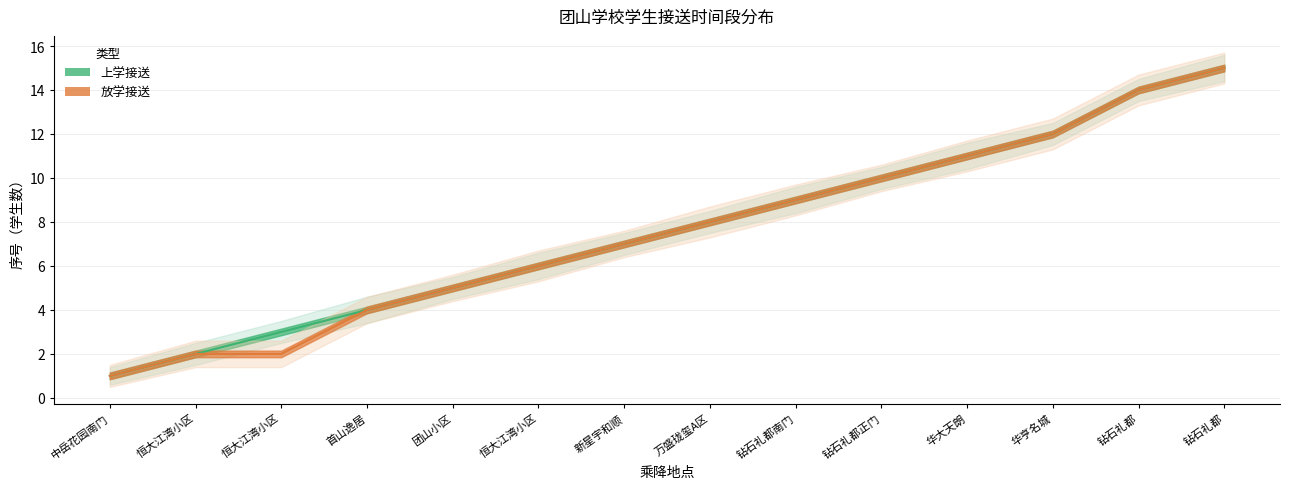

Reading left to right, extract all data points from this chart.

上学接送: 中岳花园南门=1.0	恒大江湾小区=2.0	恒大江湾小区=3.0	首山逸居=4.0	团山小区=5.0	恒大江湾小区=6.0	新星宇和顺=7.0	万盛珑玺A区=8.0	钻石礼都南门=9.0	钻石礼都正门=10.0	华大天朗=11.0	华亨名城=12.0	钻石礼都=14.0	钻石礼都=15.0
上学接送_upper: 中岳花园南门=1.4	恒大江湾小区=2.5	恒大江湾小区=3.5	首山逸居=4.6	团山小区=5.5	恒大江湾小区=6.6	新星宇和顺=7.5	万盛珑玺A区=8.5	钻石礼都南门=9.6	钻石礼都正门=10.5	华大天朗=11.6	华亨名城=12.5	钻石礼都=14.5	钻石礼都=15.6
上学接送_lower: 中岳花园南门=0.6	恒大江湾小区=1.5	恒大江湾小区=2.5	首山逸居=3.4	团山小区=4.5	恒大江湾小区=5.4	新星宇和顺=6.5	万盛珑玺A区=7.5	钻石礼都南门=8.4	钻石礼都正门=9.5	华大天朗=10.4	华亨名城=11.5	钻石礼都=13.5	钻石礼都=14.4
放学接送: 中岳花园南门=1.0	恒大江湾小区=2.0	恒大江湾小区=2.0	首山逸居=4.0	团山小区=5.0	恒大江湾小区=6.0	新星宇和顺=7.0	万盛珑玺A区=8.0	钻石礼都南门=9.0	钻石礼都正门=10.0	华大天朗=11.0	华亨名城=12.0	钻石礼都=14.0	钻石礼都=15.0
放学接送_upper: 中岳花园南门=1.5	恒大江湾小区=2.6	恒大江湾小区=2.6	首山逸居=4.6	团山小区=5.6	恒大江湾小区=6.7	新星宇和顺=7.6	万盛珑玺A区=8.7	钻石礼都南门=9.7	钻石礼都正门=10.6	华大天朗=11.7	华亨名城=12.7	钻石礼都=14.7	钻石礼都=15.7
放学接送_lower: 中岳花园南门=0.5	恒大江湾小区=1.4	恒大江湾小区=1.4	首山逸居=3.4	团山小区=4.4	恒大江湾小区=5.3	新星宇和顺=6.4	万盛珑玺A区=7.3	钻石礼都南门=8.3	钻石礼都正门=9.4	华大天朗=10.3	华亨名城=11.3	钻石礼都=13.3	钻石礼都=14.3